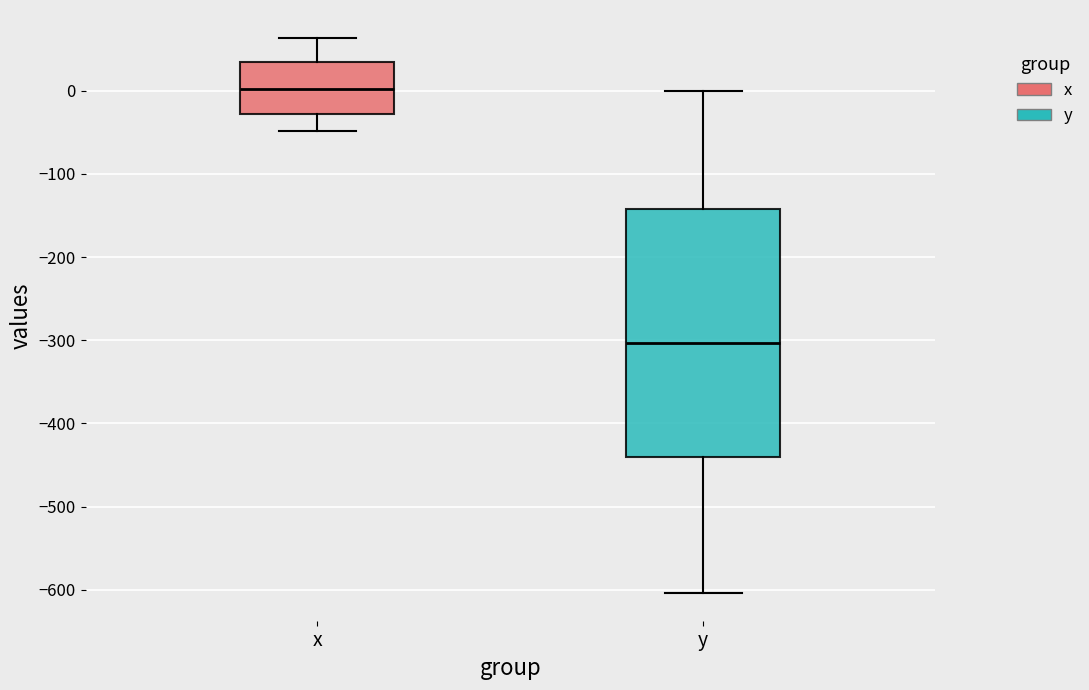

Reading left to right, read every box against the y-axis: the position of its median line, the range the box covers, and the ends of its whiskers. The values are not printed on the chart, so give them approximately, as read against the axis.

x: median 0, box -30 to 30, whiskers -50 to 60
y: median -300, box -440 to -140, whiskers -600 to 0